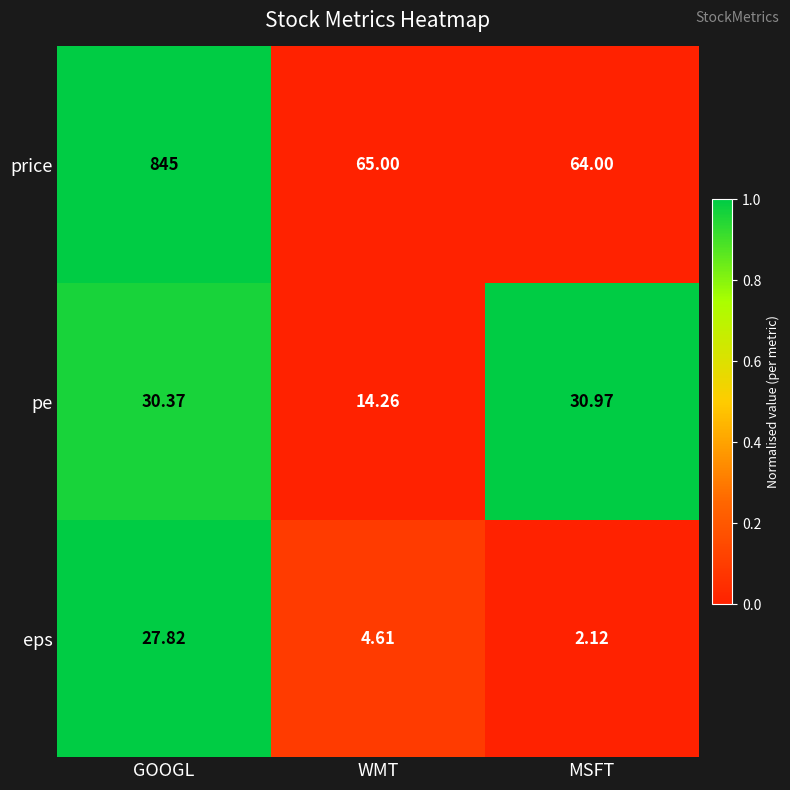

Rank the series by their maximum value, from lowest to highest.

eps, pe, price